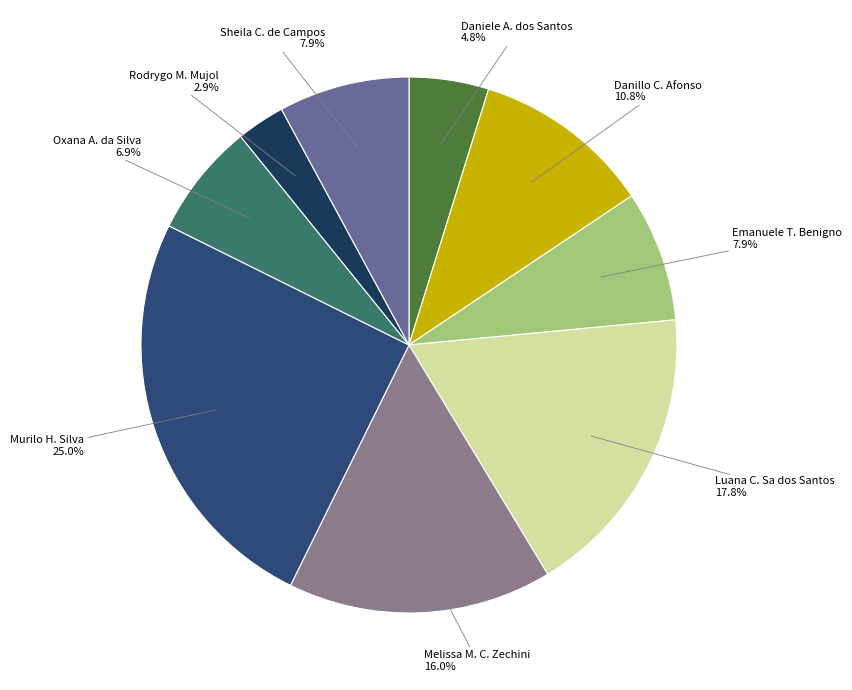

Does any single category account for the majority?

No